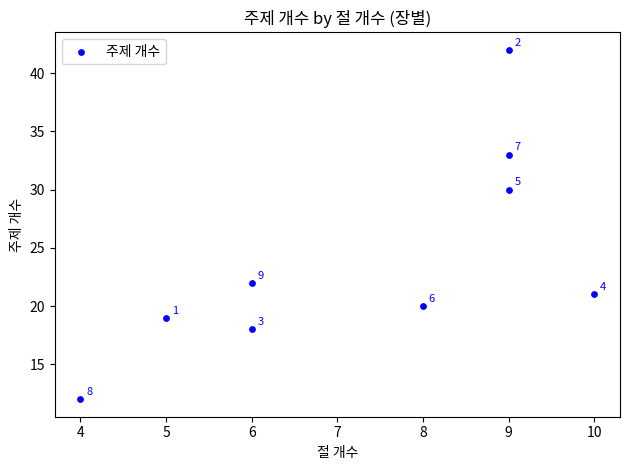

What Y value in the scatter plot is closest to 27?

30